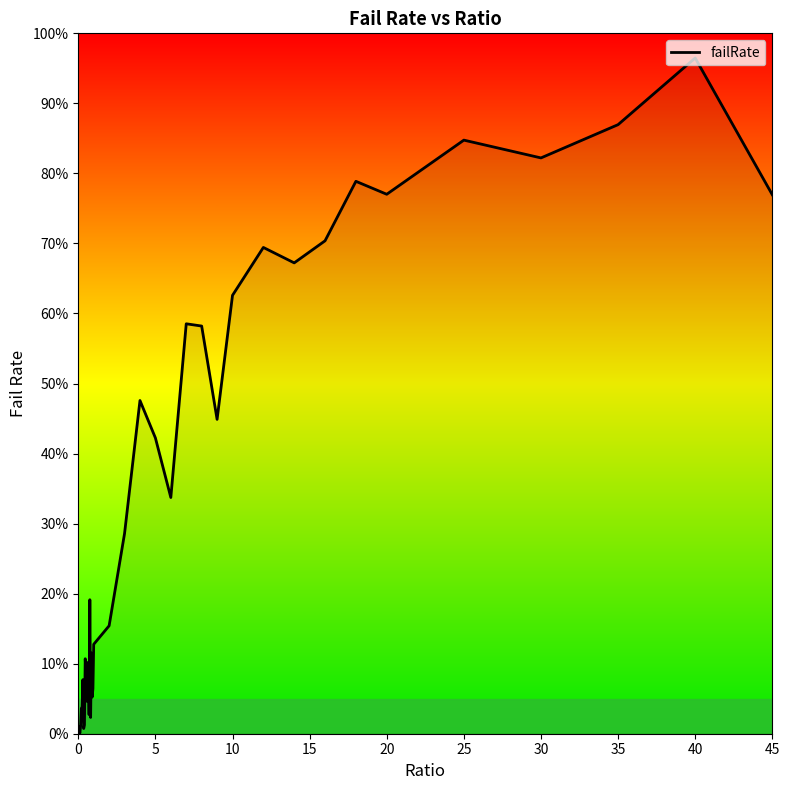

What is the maximum value shown in the chart?

96.5